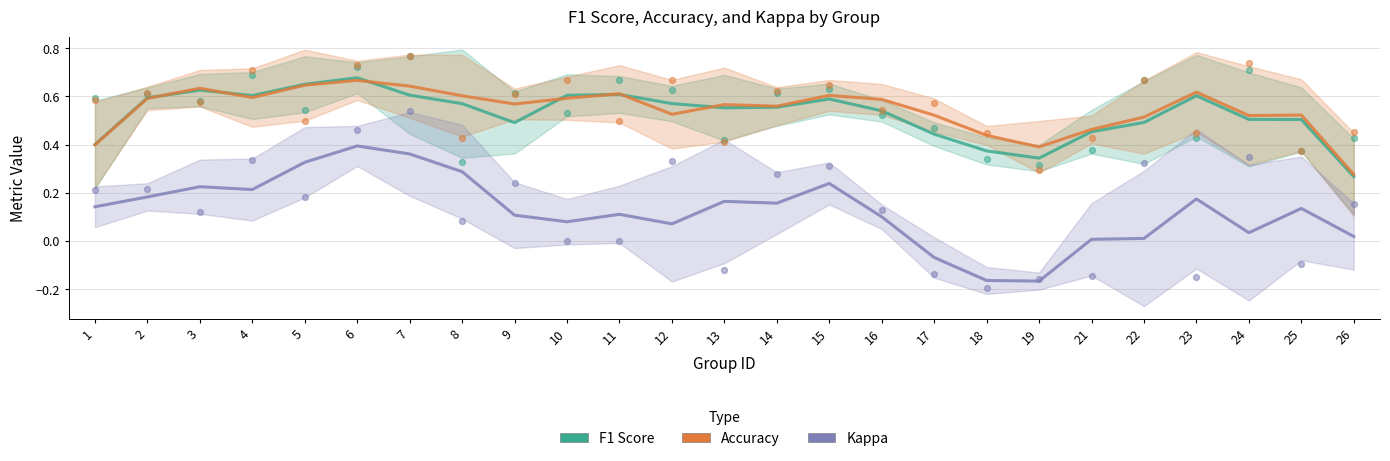

What are all the series names shown in the legend?

f1, accuracy, kappa